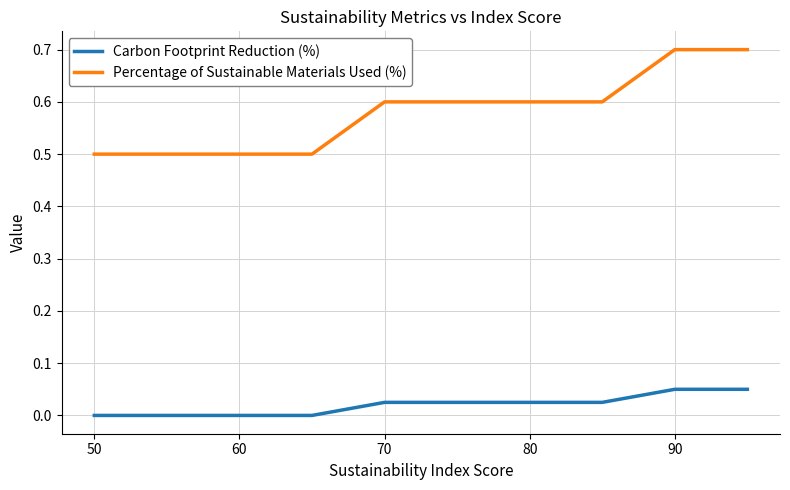

How many lines are shown in the chart?

2